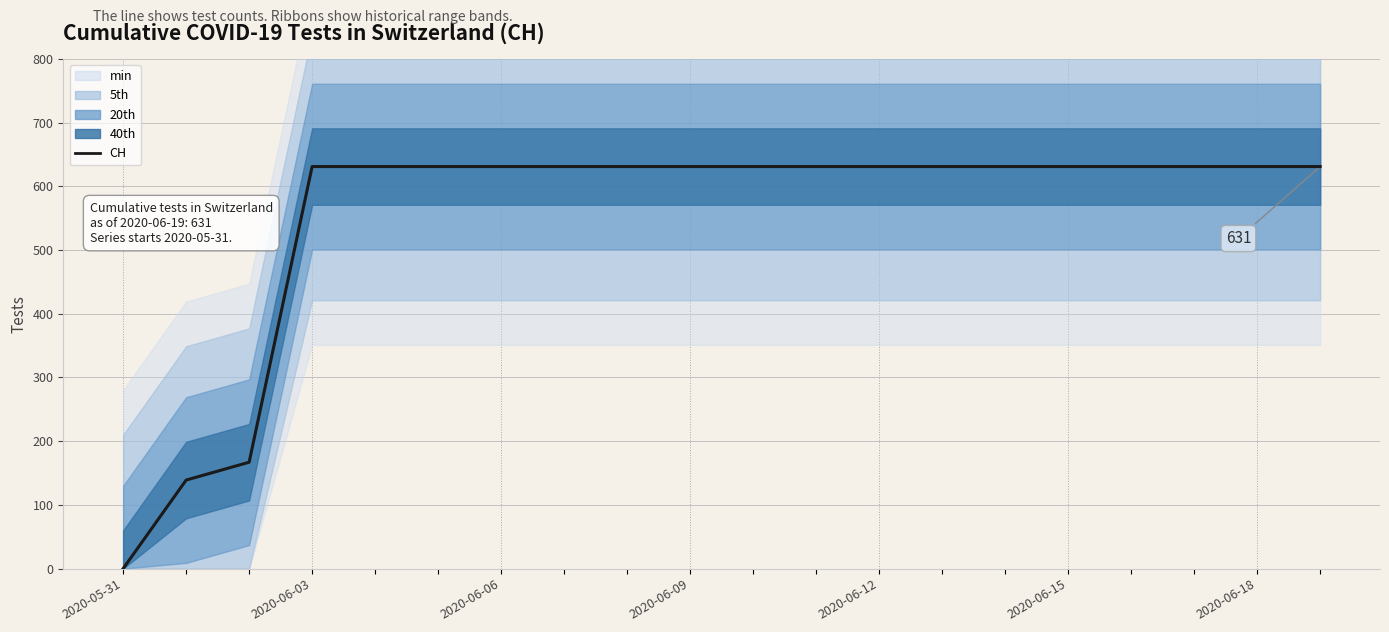

How many values are above zero?

19